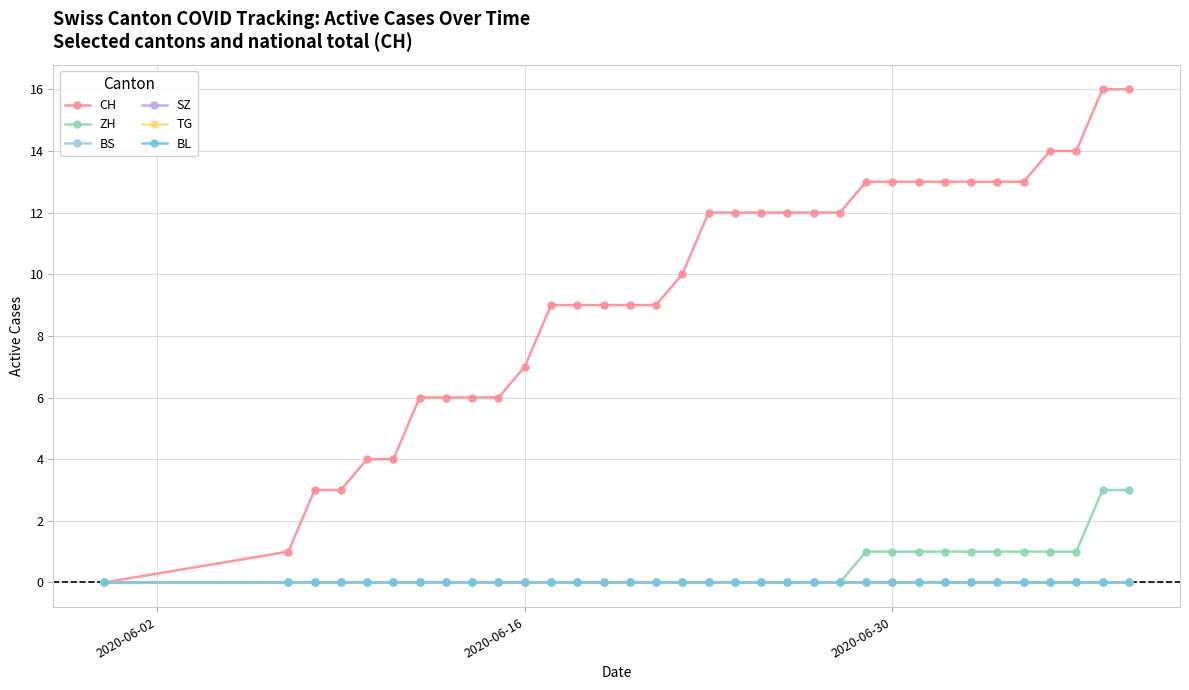

What are all the series names shown in the legend?

CH, ZH, BS, SZ, TG, BL